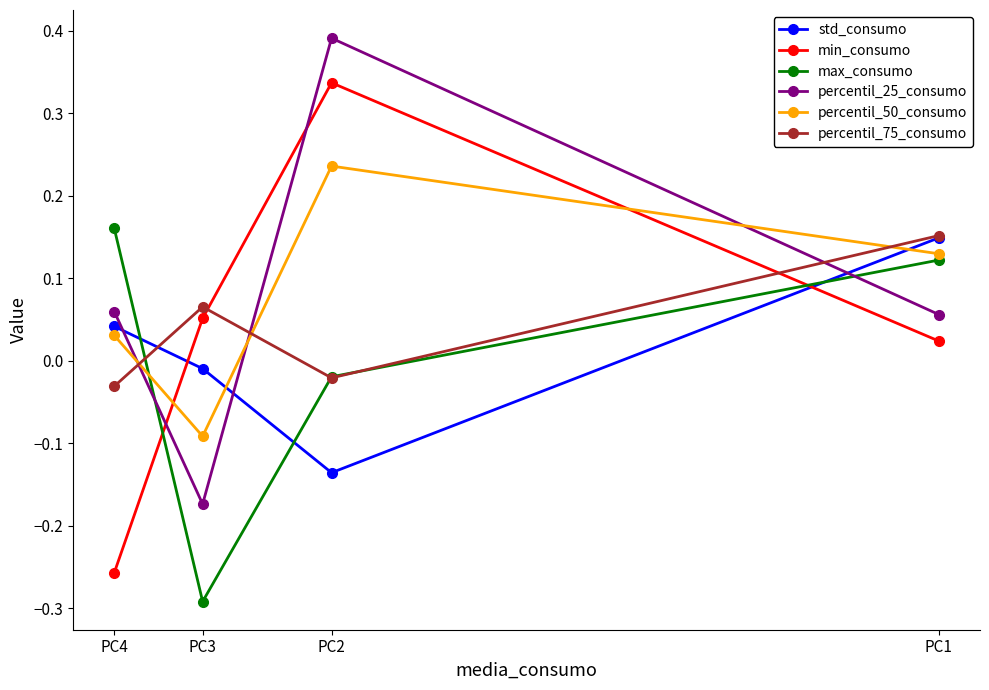

How many values in min_consumo are above zero?

3